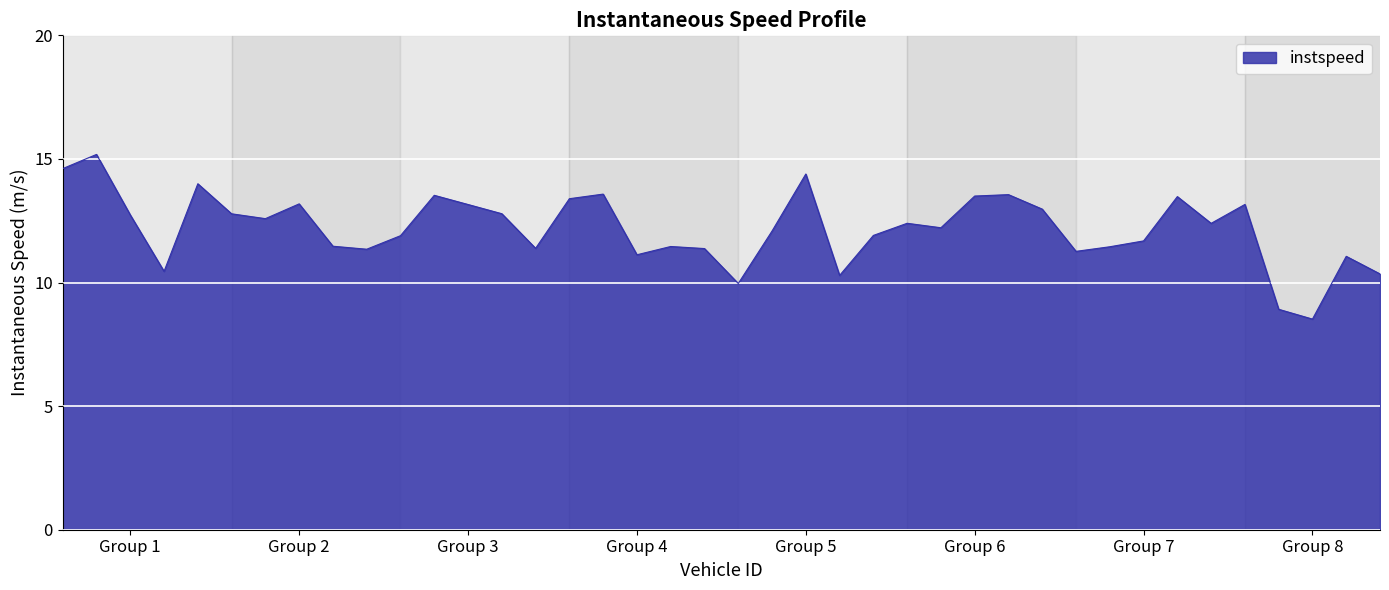

What is the greatest value displayed?

15.2